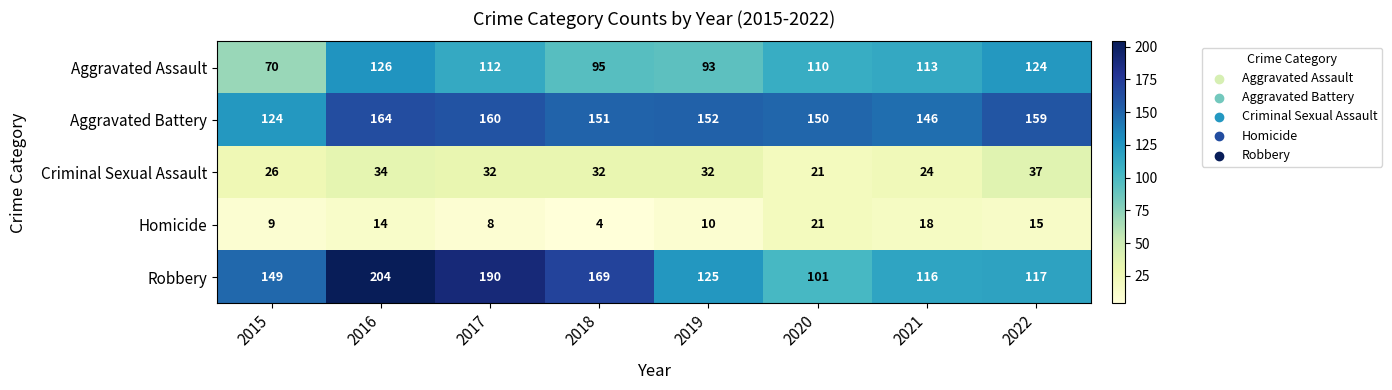

Which series has the largest total across all categories?

Aggravated Battery